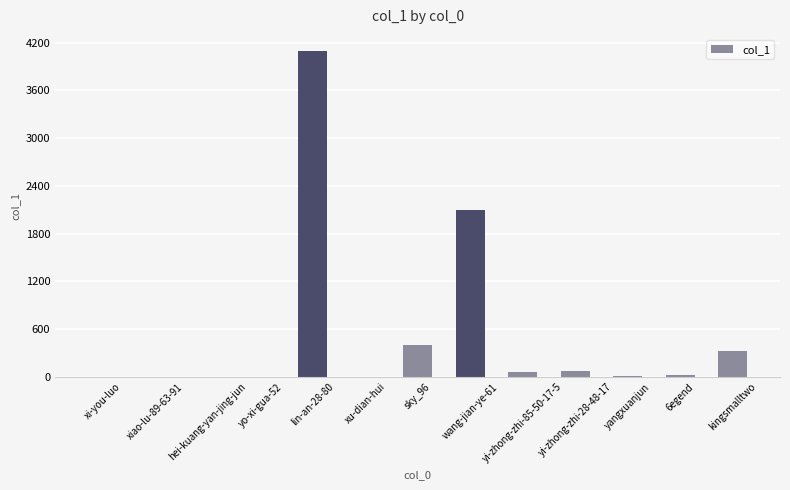

True or false: the data shows 1 at xiao-lu-89-63-91.

True